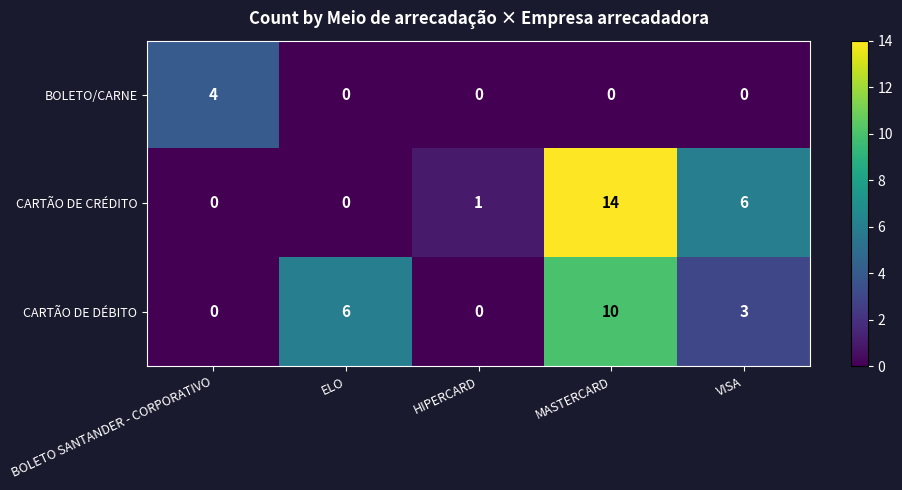

At which category is the sum across all series the highest?

MASTERCARD